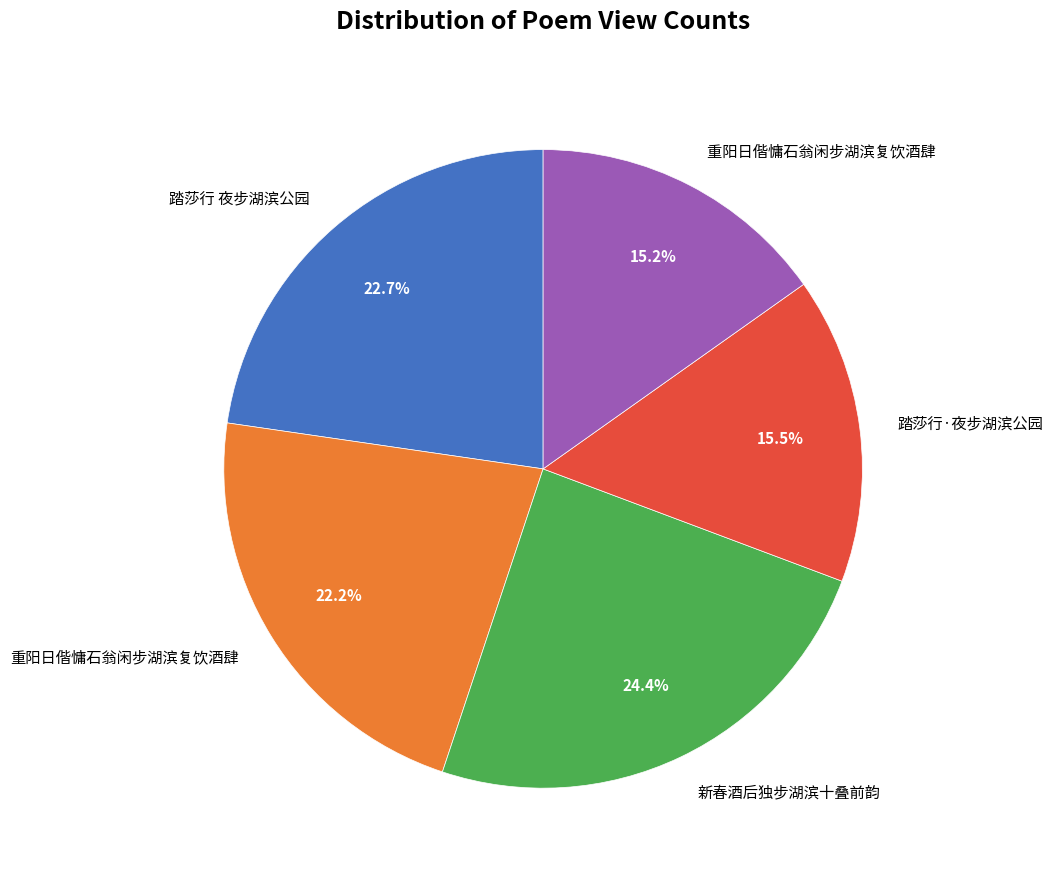

Is there a majority slice in this chart?

No